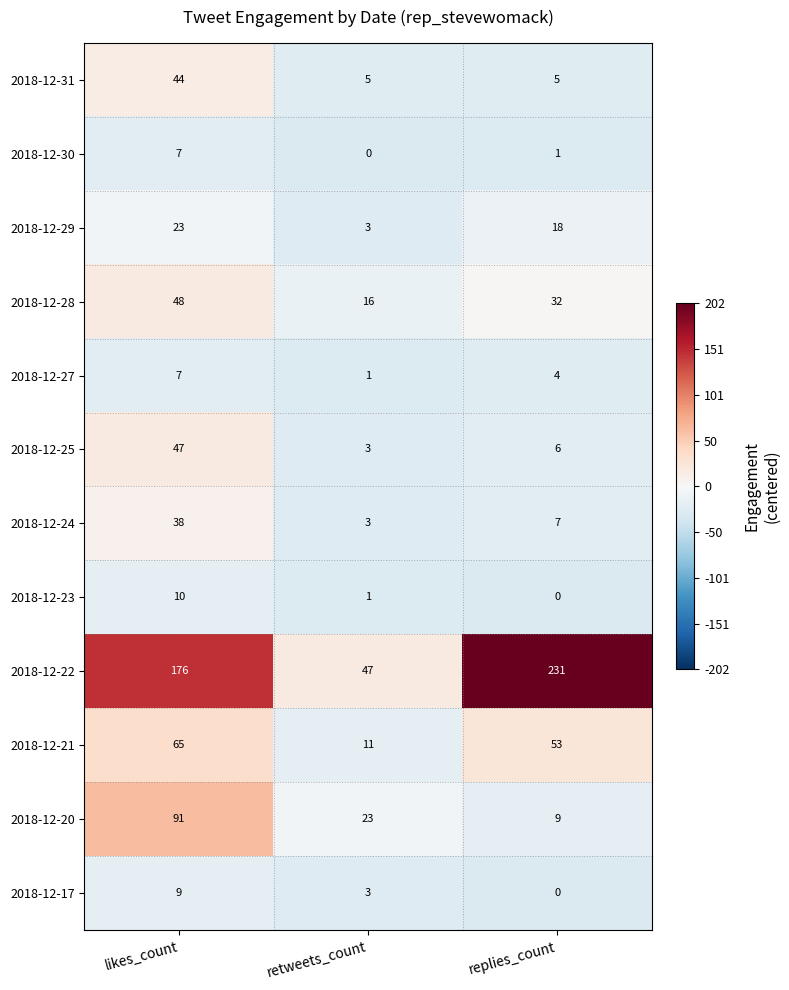

At which category is the sum across all series the highest?

likes_count